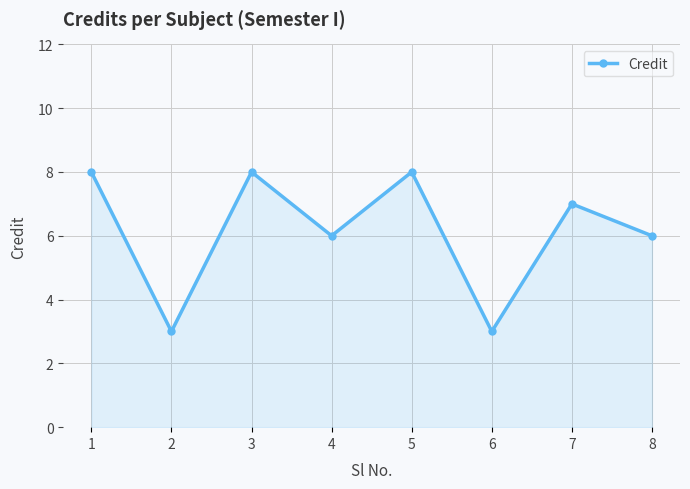

How many values are between 6 and 8?

6